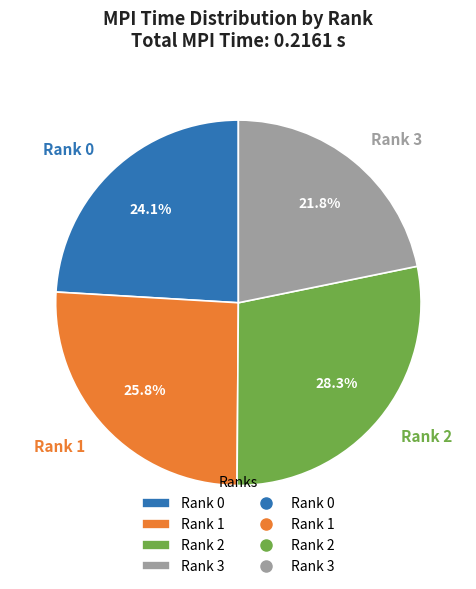

Does Rank 3 account for over 50% of the chart?

No